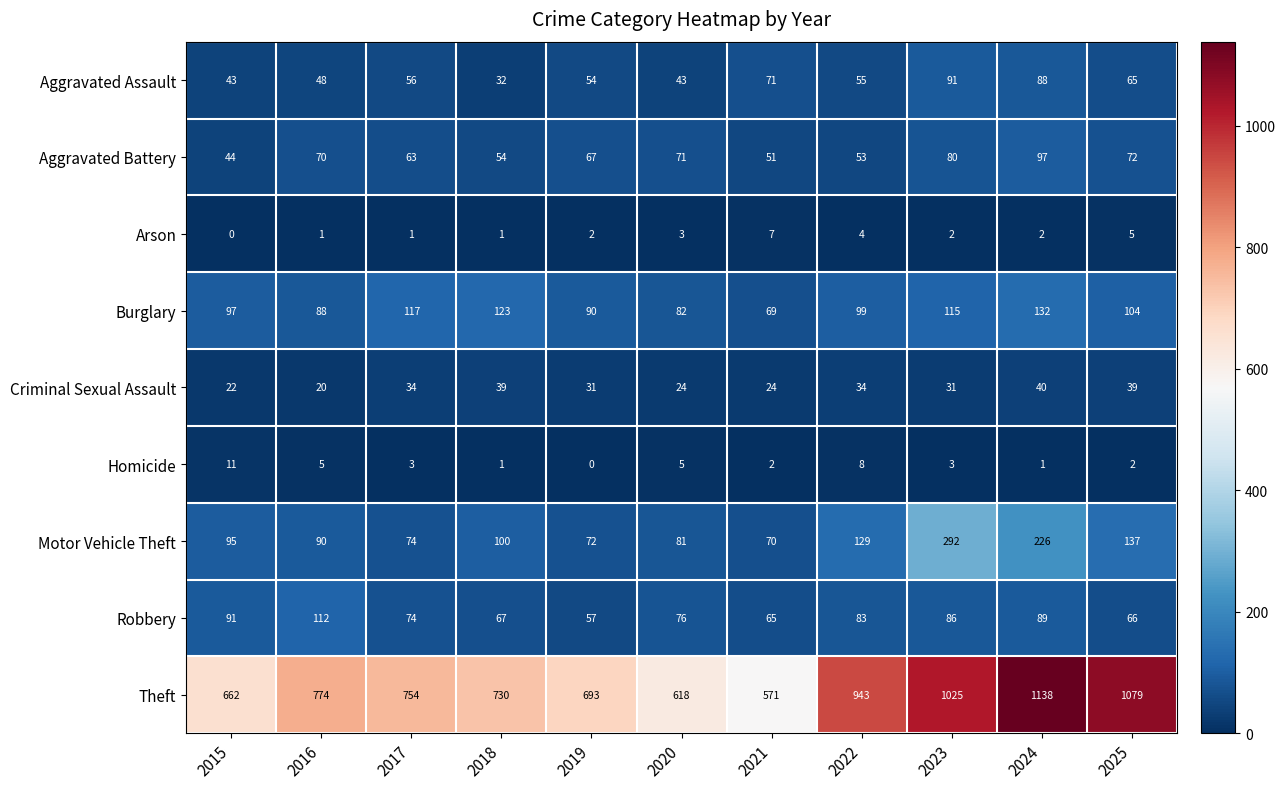

The Robbery series shows 137 at 2020. True or false?

False